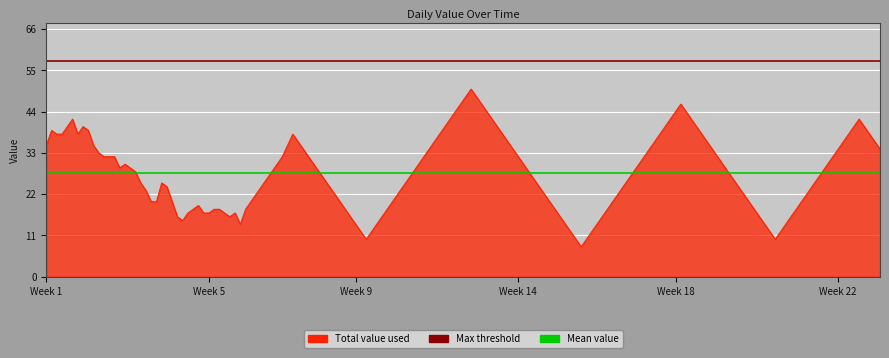

What is the sum of the Mean value values at Week 1 and Week 5?

55.1